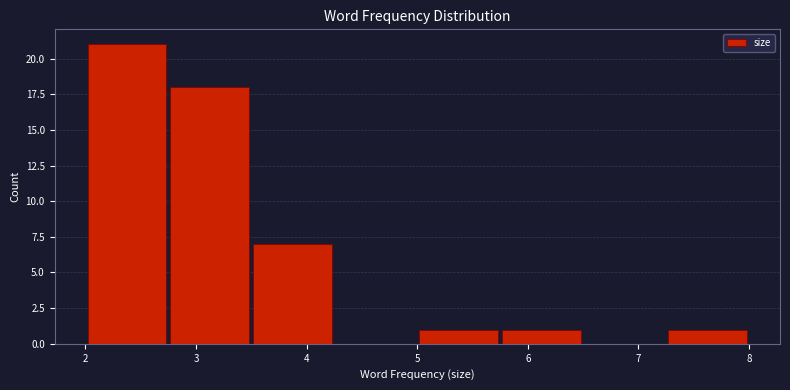

How tall is the bar that spans 3.50 to 4.25 on the x-axis? Neither the bar edges nor the heights are printed on the chart, so give them approximately, as read against the axes.

7